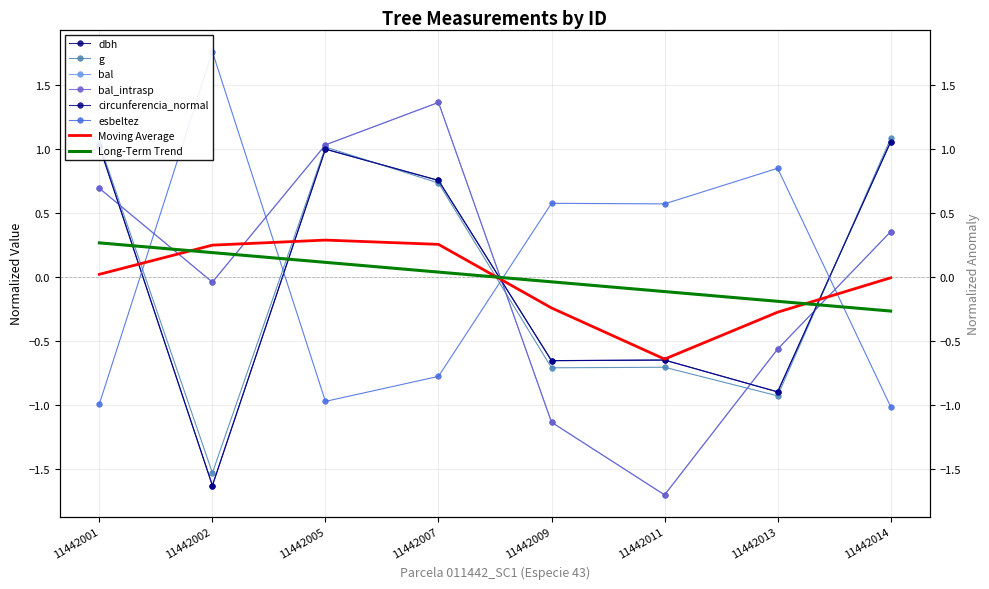

What is the highest value of the bal series?

1.4